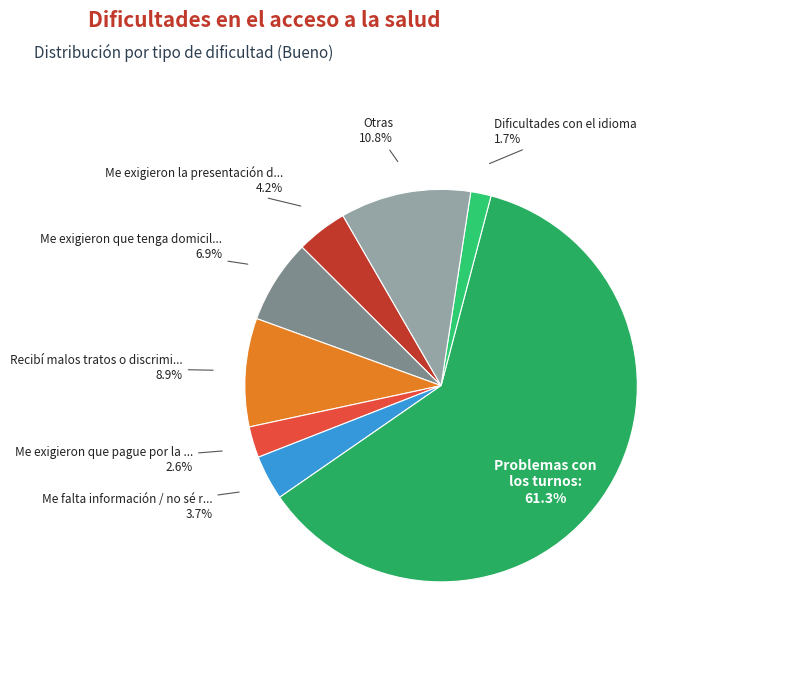

Rank the categories by value from highest to lowest.

Problemas con los turnos, Otras, Recibí malos tratos o discriminación, Me exigieron que tenga domicilio, Me exigieron la presentación del DNI, Me falta información / no sé realizar, Me exigieron que pague por la atención, Dificultades con el idioma